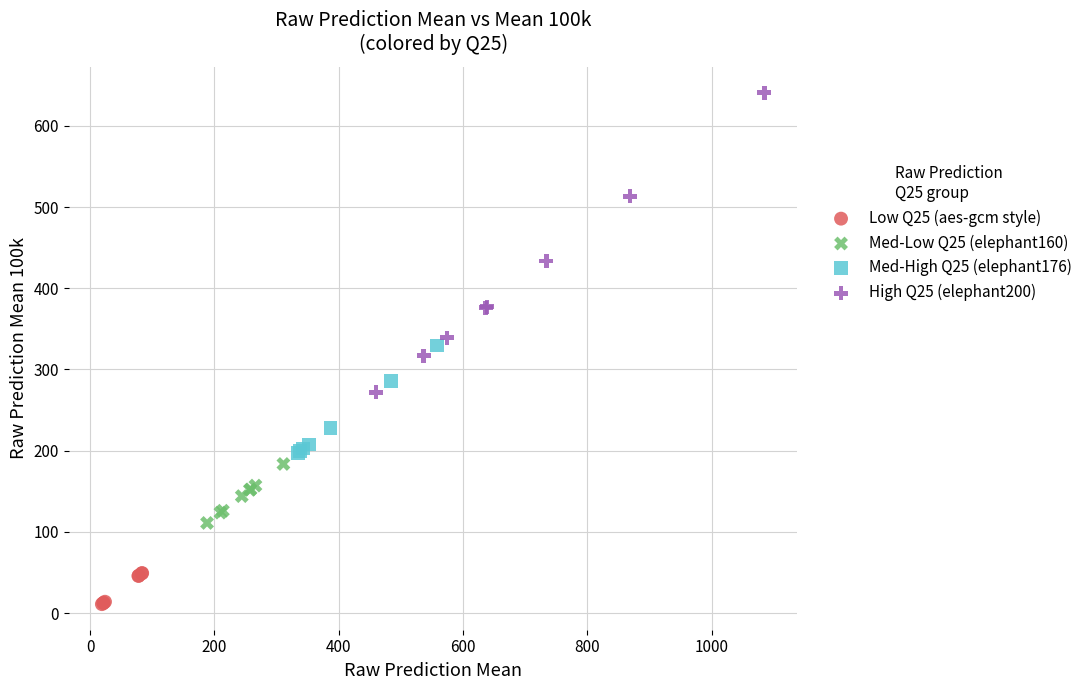

Which series reaches the minimum Y coordinate?

Low Q25 (aes-gcm style)